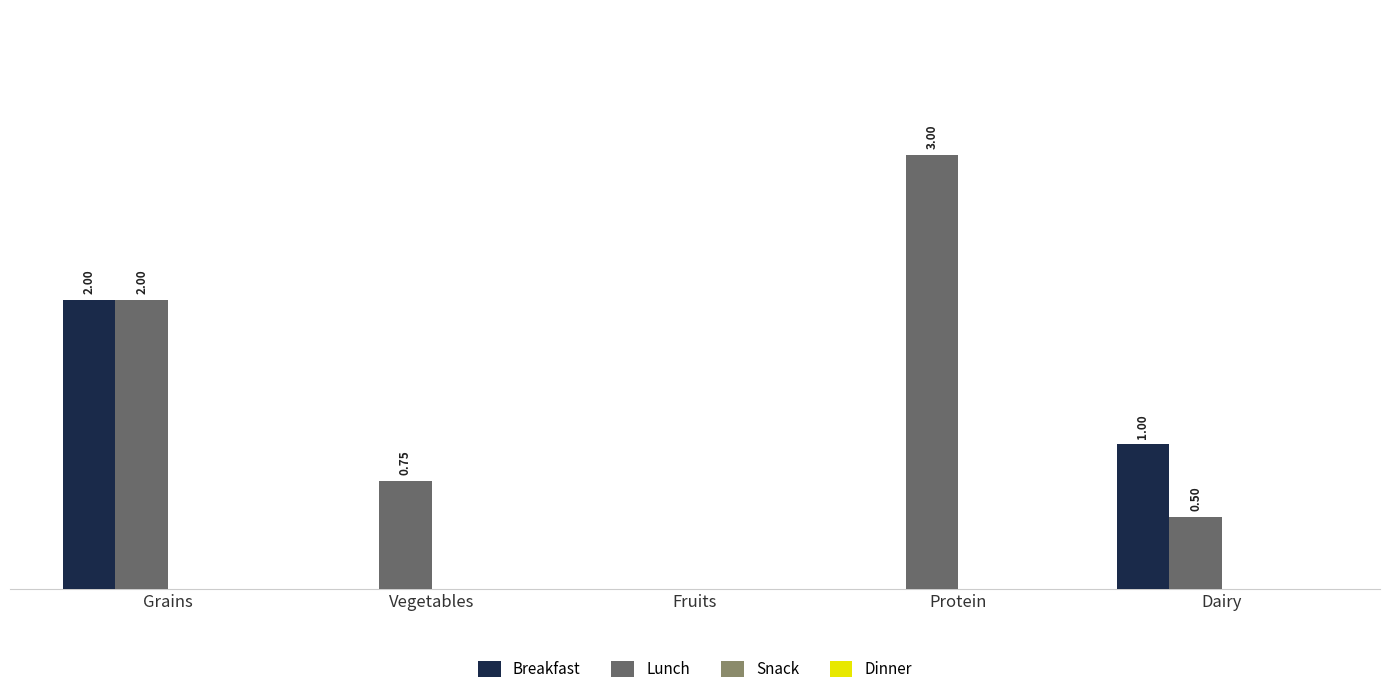

Which category has the highest value across all series?

Protein